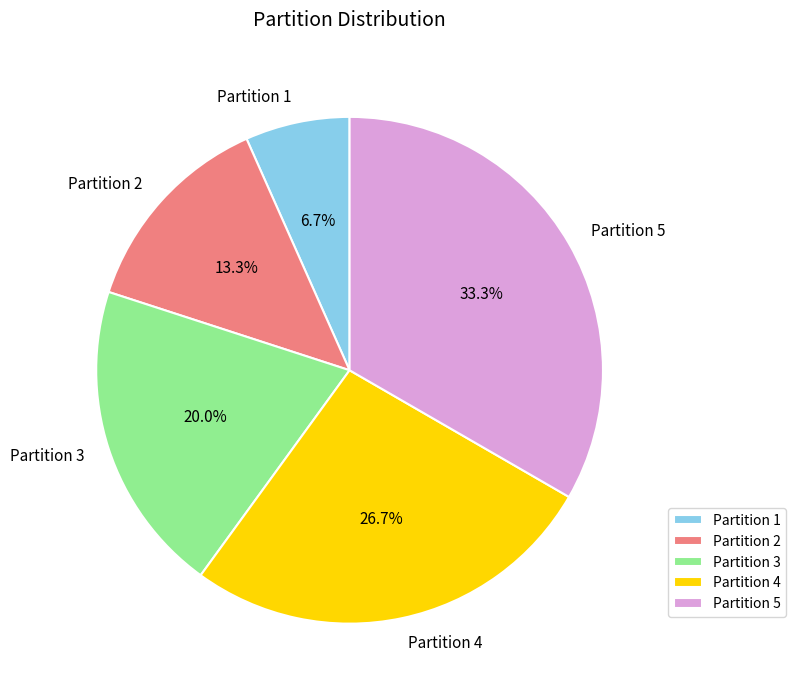

Which slice is the smallest?

Partition 1